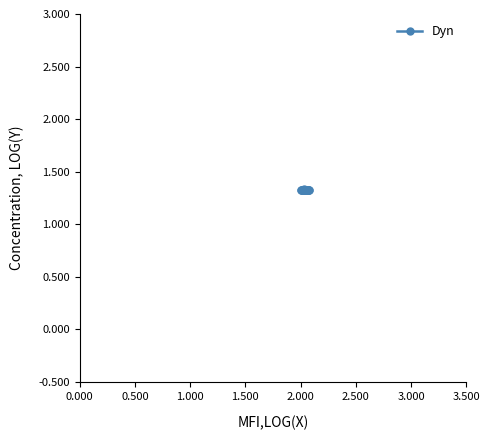

Reading left to right, what are all the values shown in this chart?

1.3	1.3	1.3	1.3	1.3	1.3	1.3	1.3	1.3	1.3	1.3	1.3	1.3	1.3	1.3	1.3	1.3	1.3	1.3	1.3